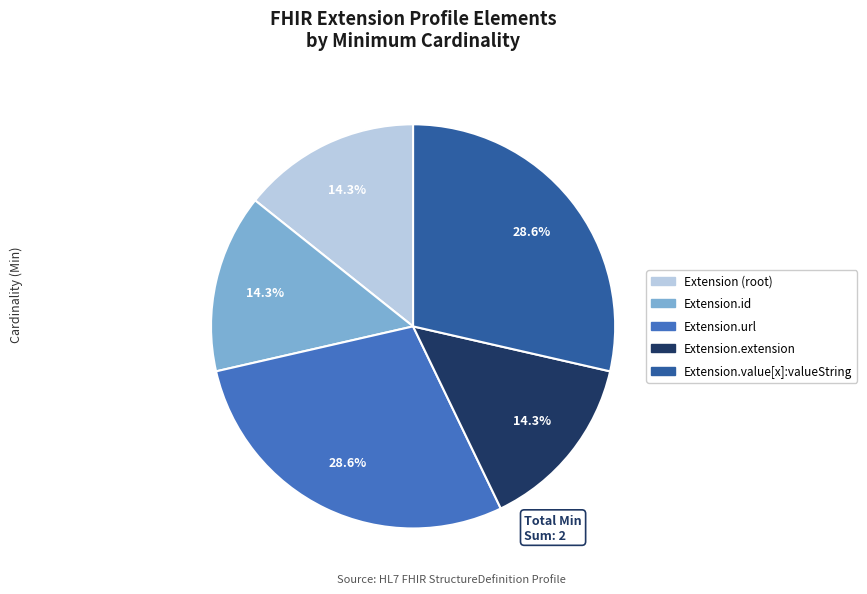

To the nearest percent, what is the difference between the largest and smallest slice percentages?

14%